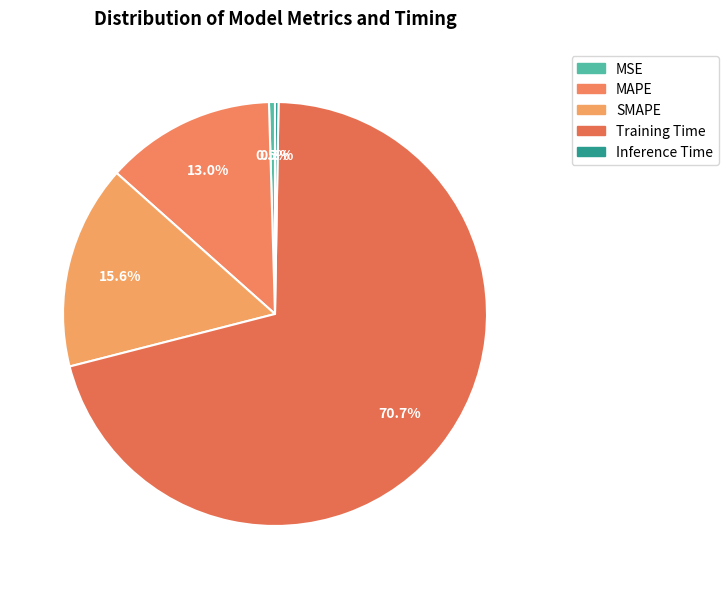

Count the number of slices in the pie.

5